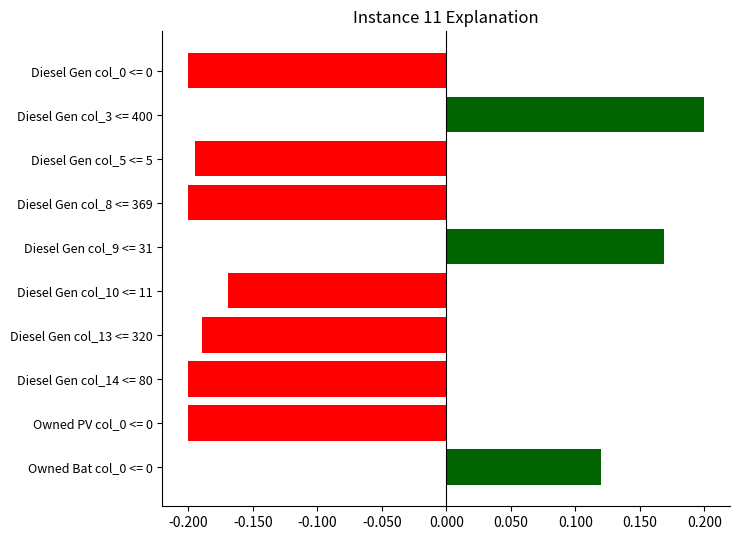

What is the difference between the maximum and second lowest values?

0.4